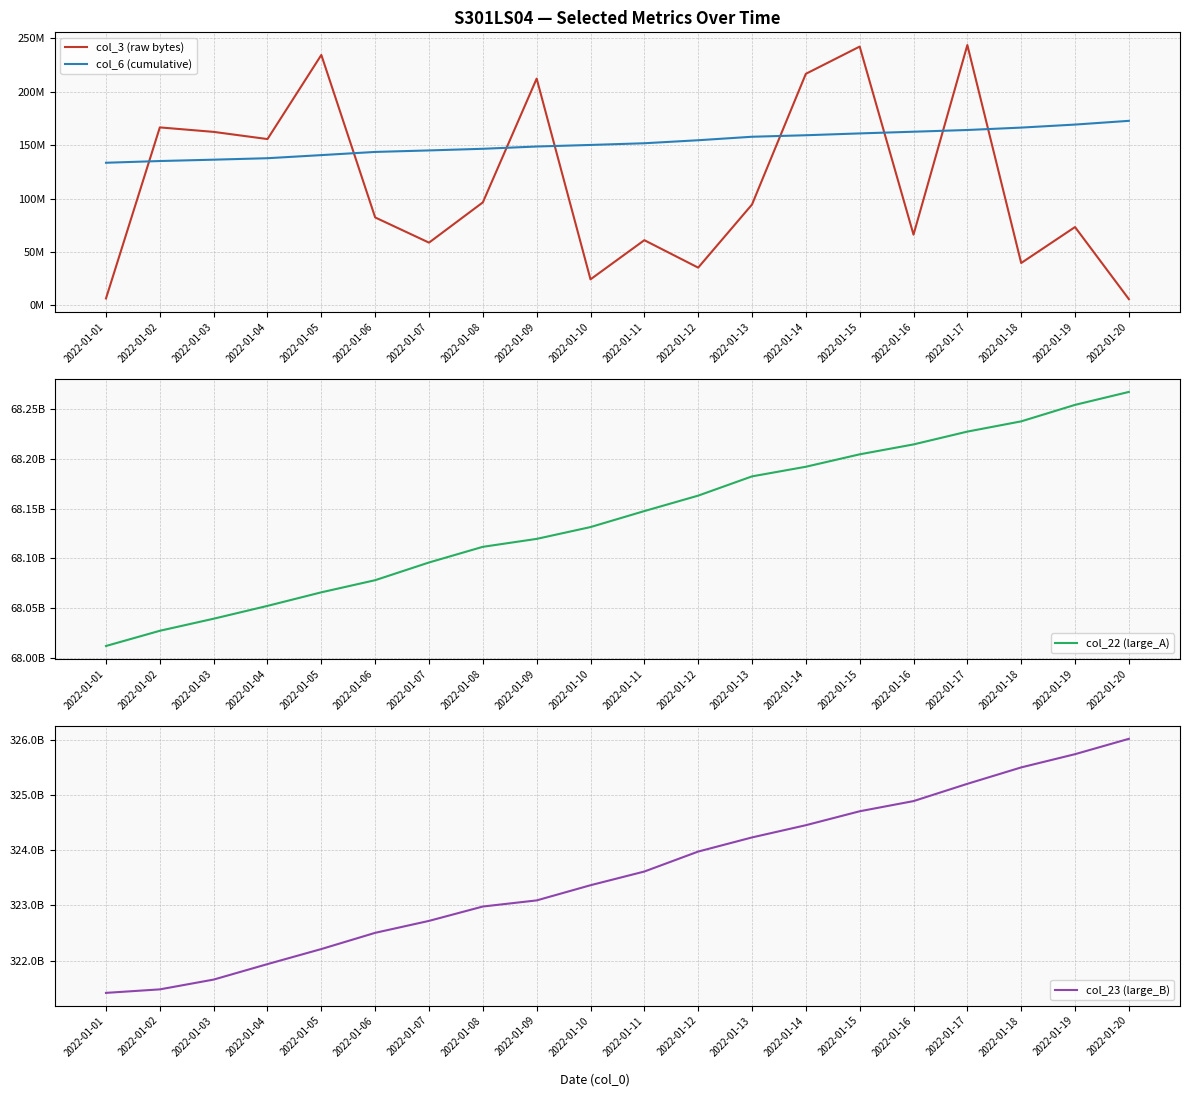

At which label is col_22 (large_A) closest to 68139596028?

2022-01-11